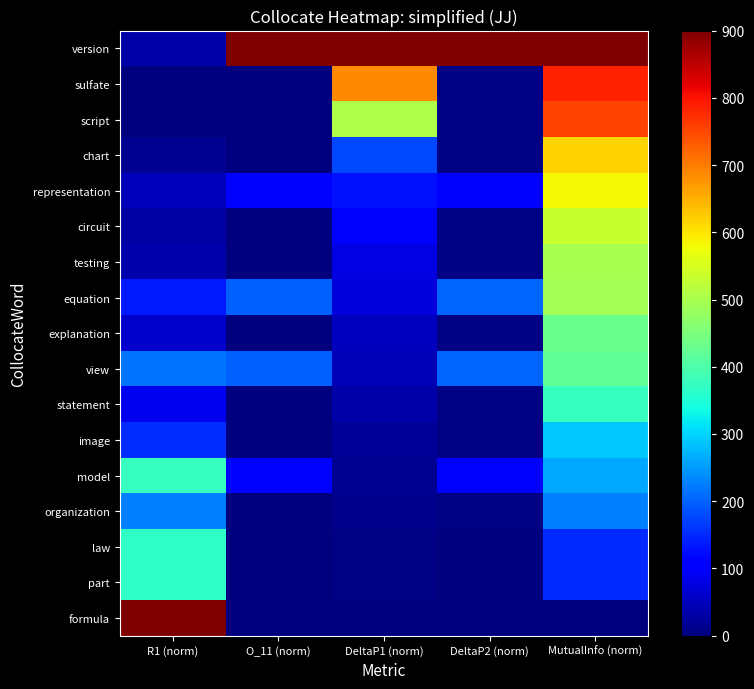

Reading right to left, list all the values displayed in this chart.

version: MutualInfo (norm)=900.0	DeltaP2 (norm)=900.0	DeltaP1 (norm)=900.0	O_11 (norm)=900.0	R1 (norm)=34.6
sulfate: MutualInfo (norm)=786.9	DeltaP2 (norm)=5.9	DeltaP1 (norm)=687.7	O_11 (norm)=0.0	R1 (norm)=0.0
script: MutualInfo (norm)=752.9	DeltaP2 (norm)=5.9	DeltaP1 (norm)=503.2	O_11 (norm)=0.0	R1 (norm)=1.9
chart: MutualInfo (norm)=618.1	DeltaP2 (norm)=5.8	DeltaP1 (norm)=177.9	O_11 (norm)=0.0	R1 (norm)=14.6
representation: MutualInfo (norm)=581.0	DeltaP2 (norm)=105.0	DeltaP1 (norm)=128.9	O_11 (norm)=100.0	R1 (norm)=48.9
circuit: MutualInfo (norm)=534.2	DeltaP2 (norm)=5.7	DeltaP1 (norm)=99.8	O_11 (norm)=0.0	R1 (norm)=29.5
testing: MutualInfo (norm)=498.4	DeltaP2 (norm)=5.7	DeltaP1 (norm)=78.4	O_11 (norm)=0.0	R1 (norm)=38.4
equation: MutualInfo (norm)=494.1	DeltaP2 (norm)=203.8	DeltaP1 (norm)=72.5	O_11 (norm)=200.0	R1 (norm)=135.8
explanation: MutualInfo (norm)=430.3	DeltaP2 (norm)=5.5	DeltaP1 (norm)=49.7	O_11 (norm)=0.0	R1 (norm)=61.8
view: MutualInfo (norm)=420.8	DeltaP2 (norm)=203.2	DeltaP1 (norm)=45.1	O_11 (norm)=200.0	R1 (norm)=214.6
statement: MutualInfo (norm)=374.7	DeltaP2 (norm)=5.3	DeltaP1 (norm)=34.0	O_11 (norm)=0.0	R1 (norm)=89.4
image: MutualInfo (norm)=289.0	DeltaP2 (norm)=4.9	DeltaP1 (norm)=18.6	O_11 (norm)=0.0	R1 (norm)=154.4
model: MutualInfo (norm)=261.5	DeltaP2 (norm)=102.8	DeltaP1 (norm)=14.9	O_11 (norm)=100.0	R1 (norm)=375.1
organization: MutualInfo (norm)=228.2	DeltaP2 (norm)=4.4	DeltaP1 (norm)=11.6	O_11 (norm)=0.0	R1 (norm)=225.4
law: MutualInfo (norm)=149.1	DeltaP2 (norm)=3.5	DeltaP1 (norm)=5.7	O_11 (norm)=0.0	R1 (norm)=365.9
part: MutualInfo (norm)=148.2	DeltaP2 (norm)=3.5	DeltaP1 (norm)=5.7	O_11 (norm)=0.0	R1 (norm)=367.9
formula: MutualInfo (norm)=0.0	DeltaP2 (norm)=0.0	DeltaP1 (norm)=0.0	O_11 (norm)=0.0	R1 (norm)=900.0